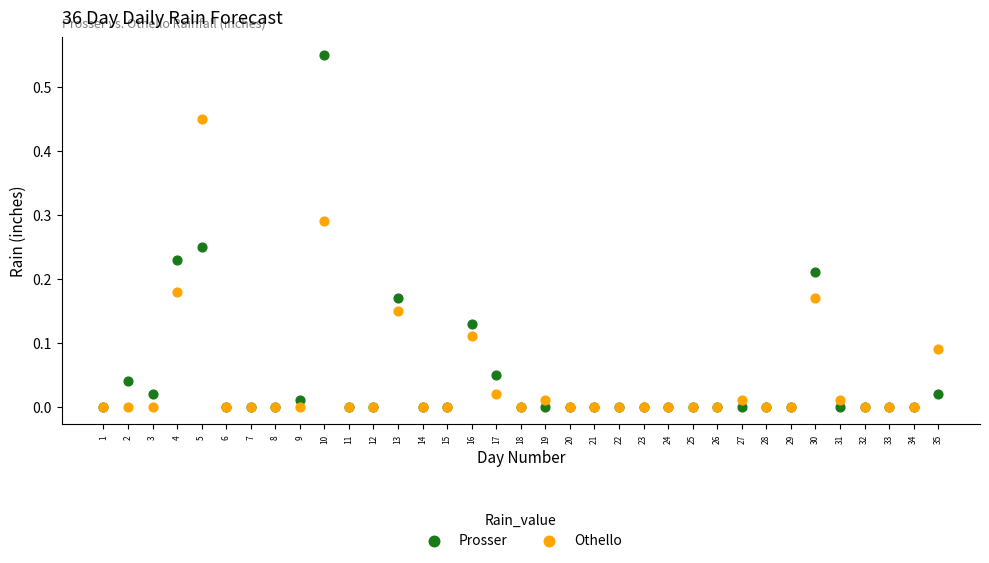

Which series has the widest spread of Y values?

Prosser